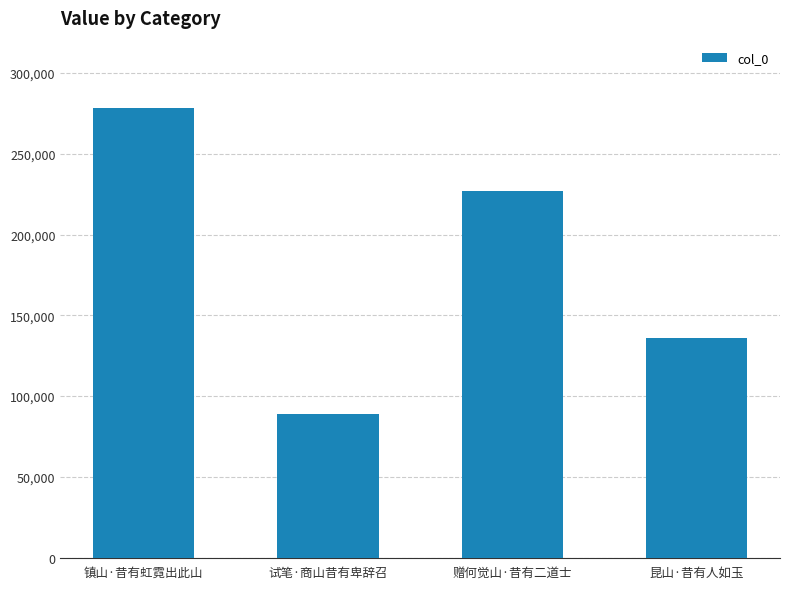

Reading left to right, extract all data points from this chart.

镇山·昔有虹霓出此山=278422	试笔·商山昔有卑辞召=88946	赠何觉山·昔有二道士=226957	昆山·昔有人如玉=135731